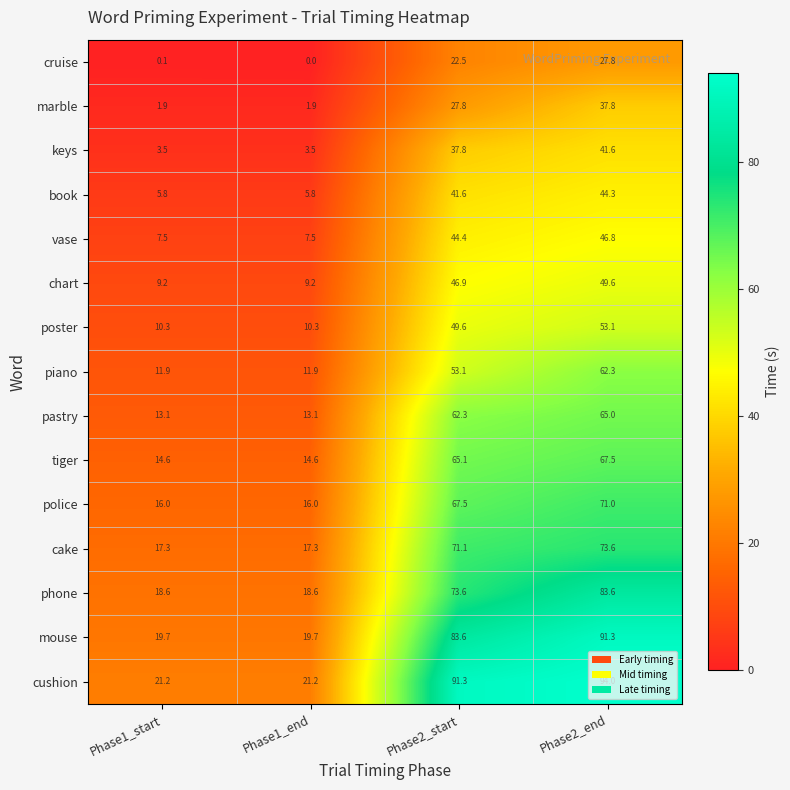

Rank the series by their maximum value, from lowest to highest.

cruise, marble, keys, book, vase, chart, poster, piano, pastry, tiger, police, cake, phone, mouse, cushion